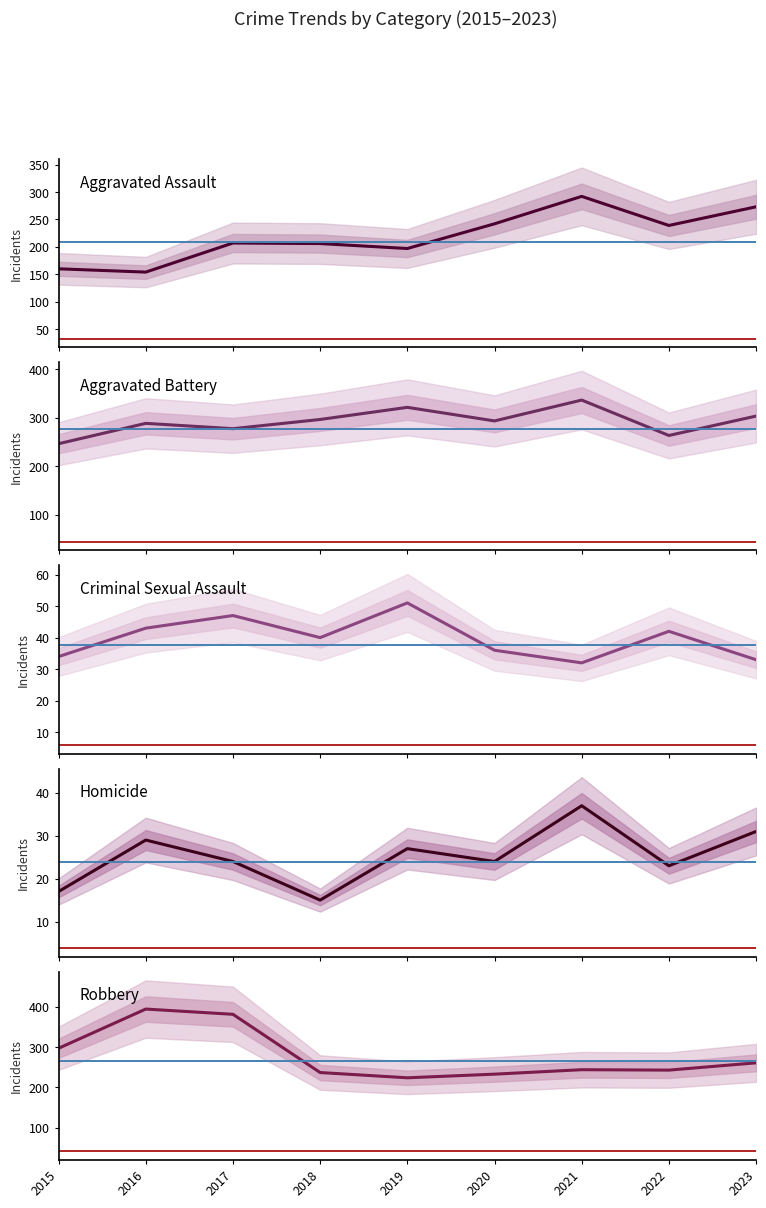

Is the value of Aggravated Assault at 2019 greater than the value of Aggravated Battery at 2018?

No